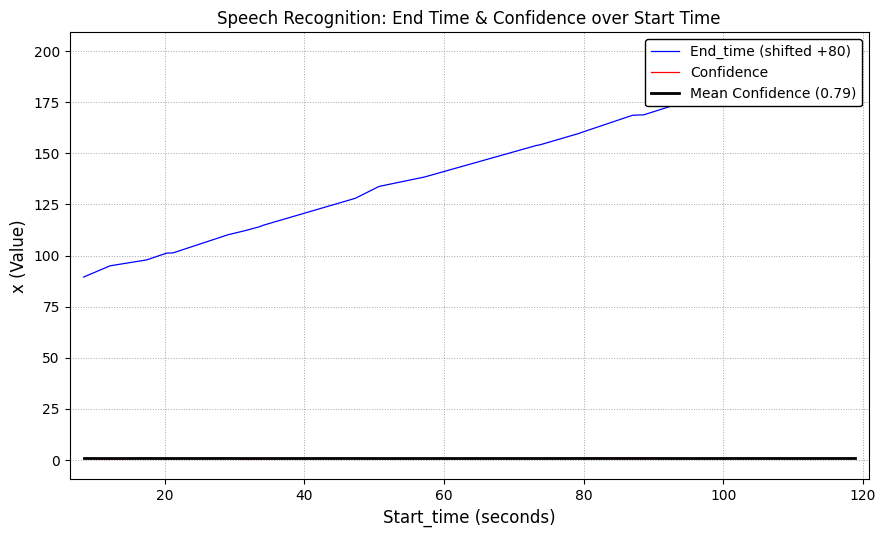

The value of End_time at 15 is 253.0. True or false?

False